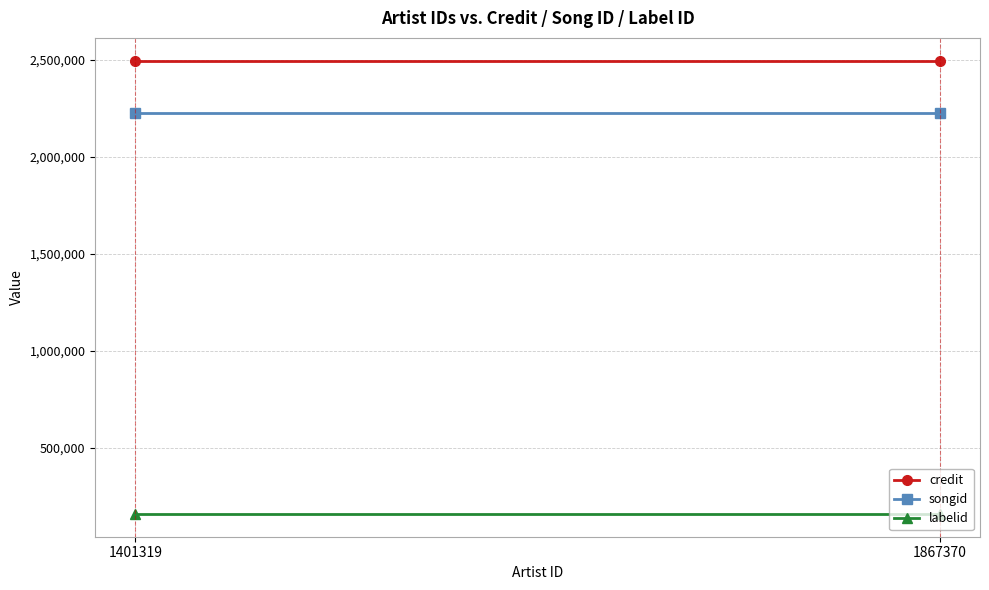

Count the number of categories in the chart.

2